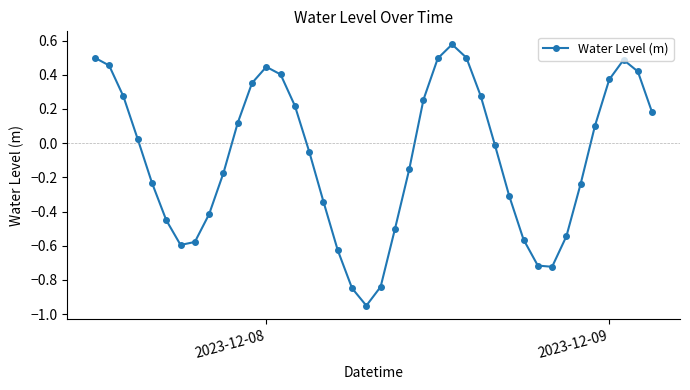

How many interior local valleys (lower than both neighbors) does the data have?

3